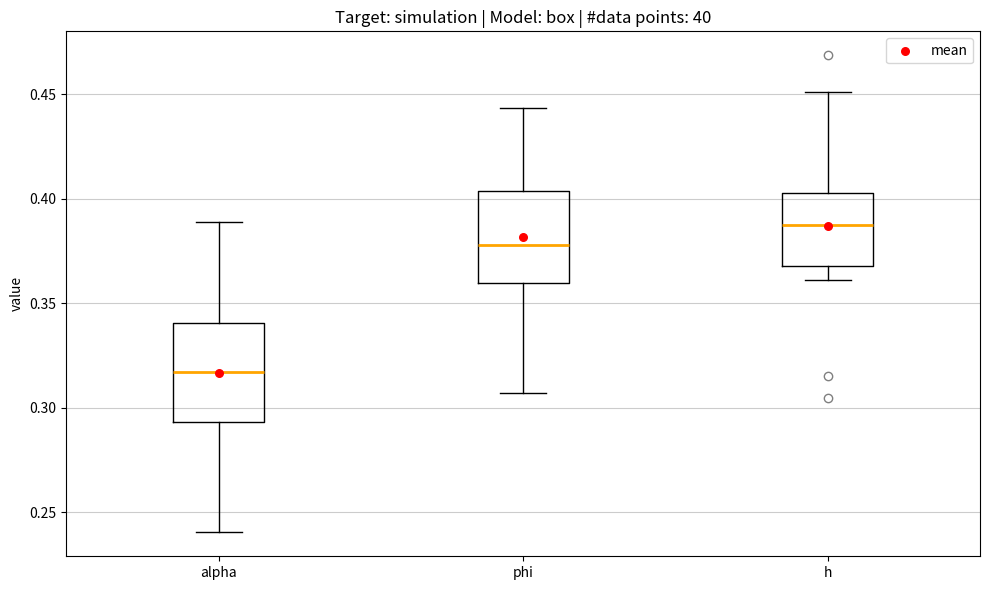

Reading left to right, read every box against the y-axis: the position of its median line, the range the box covers, and the ends of its whiskers. The values are not printed on the chart, so give them approximately, as read against the axis.

alpha: median 0.315, box 0.295 to 0.340, whiskers 0.240 to 0.390
phi: median 0.380, box 0.360 to 0.405, whiskers 0.305 to 0.445
h: median 0.385, box 0.370 to 0.405, whiskers 0.360 to 0.450